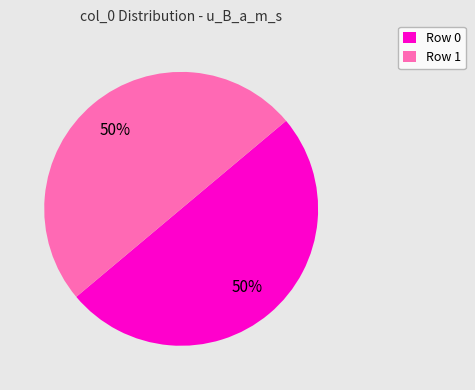

What is the ratio of the value at Row 1 to the value at Row 0?

1.0